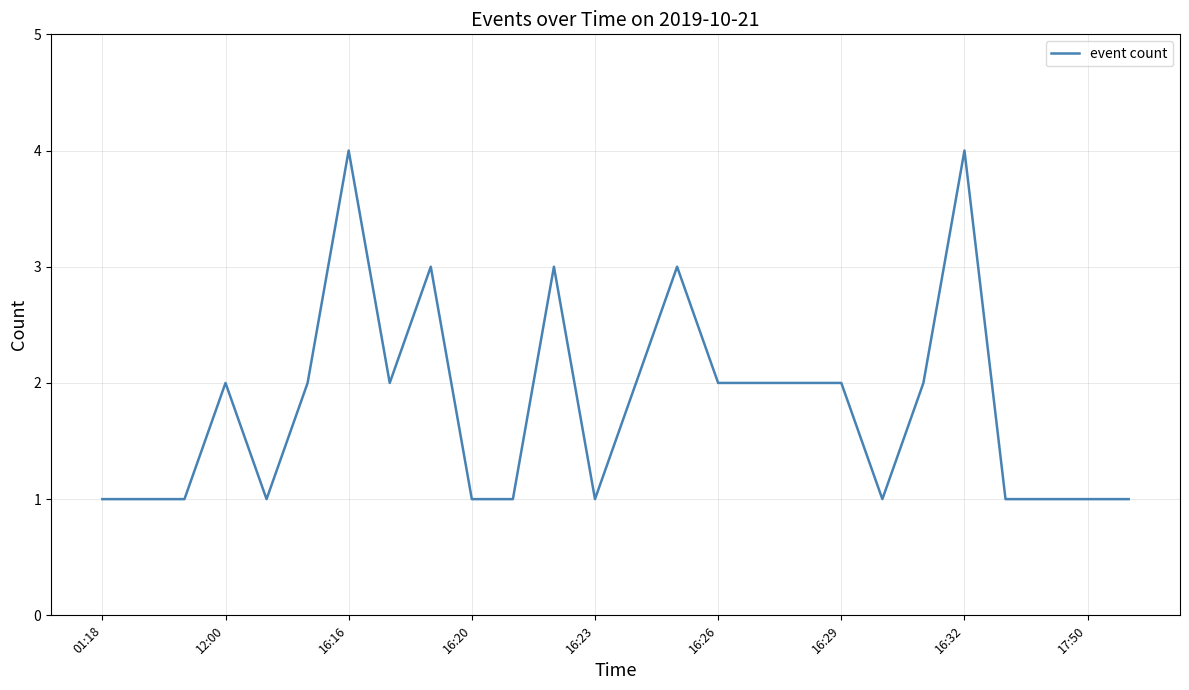

Reading left to right, list all the values displayed in this chart.

1	1	1	2	1	2	4	2	3	1	1	3	1	2	3	2	2	2	2	1	2	4	1	1	1	1